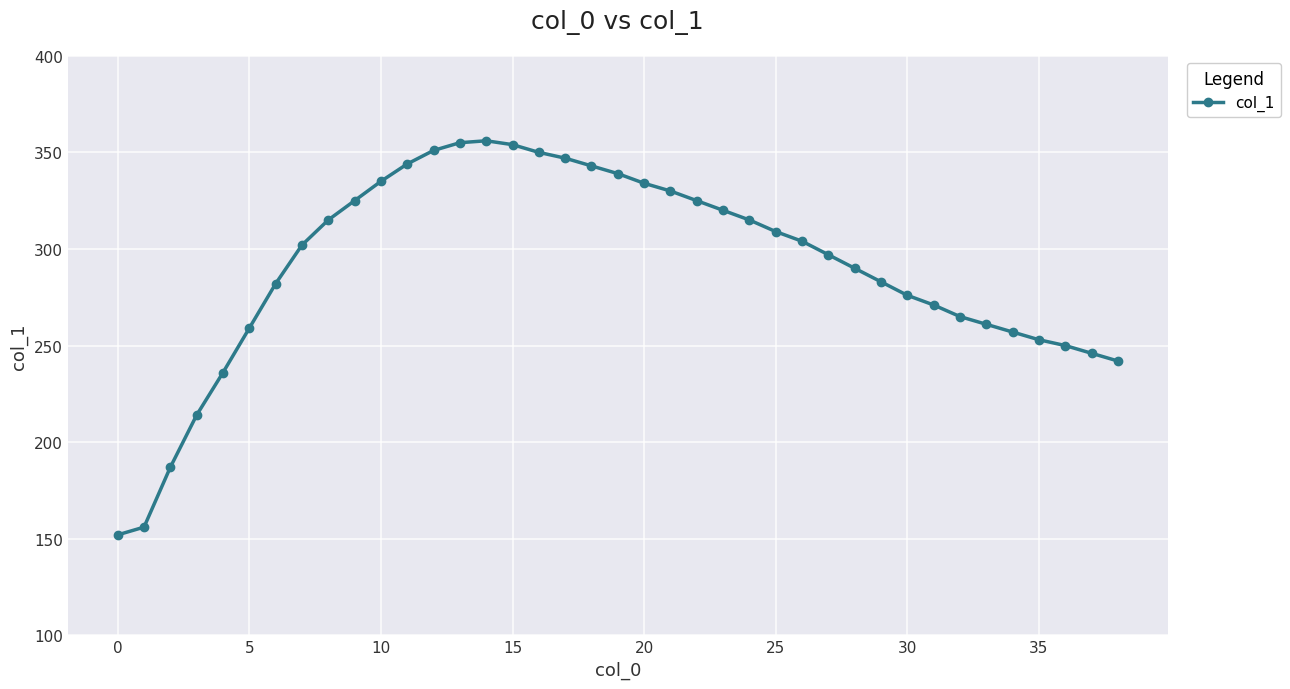

What is the difference between the second highest and minimum values?

203